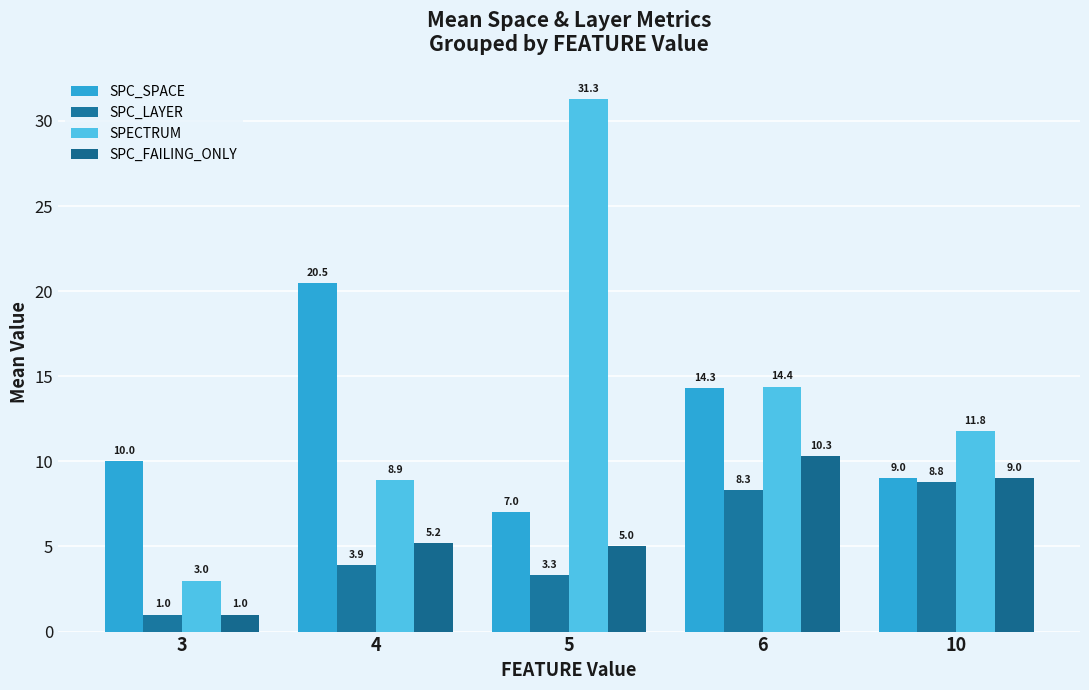

How many bars are there in each group?

4